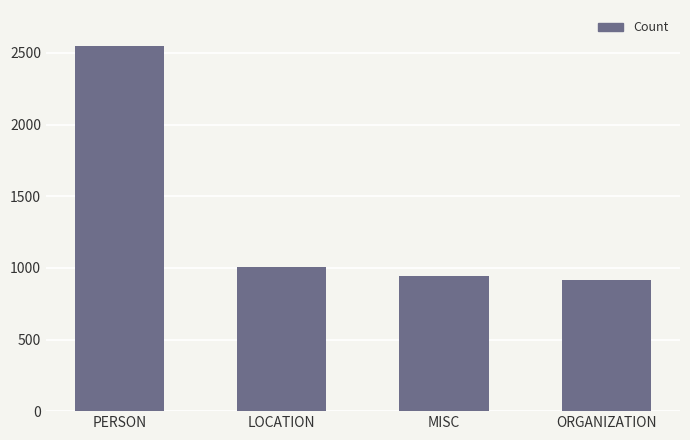

True or false: the data shows 2549 at PERSON.

True